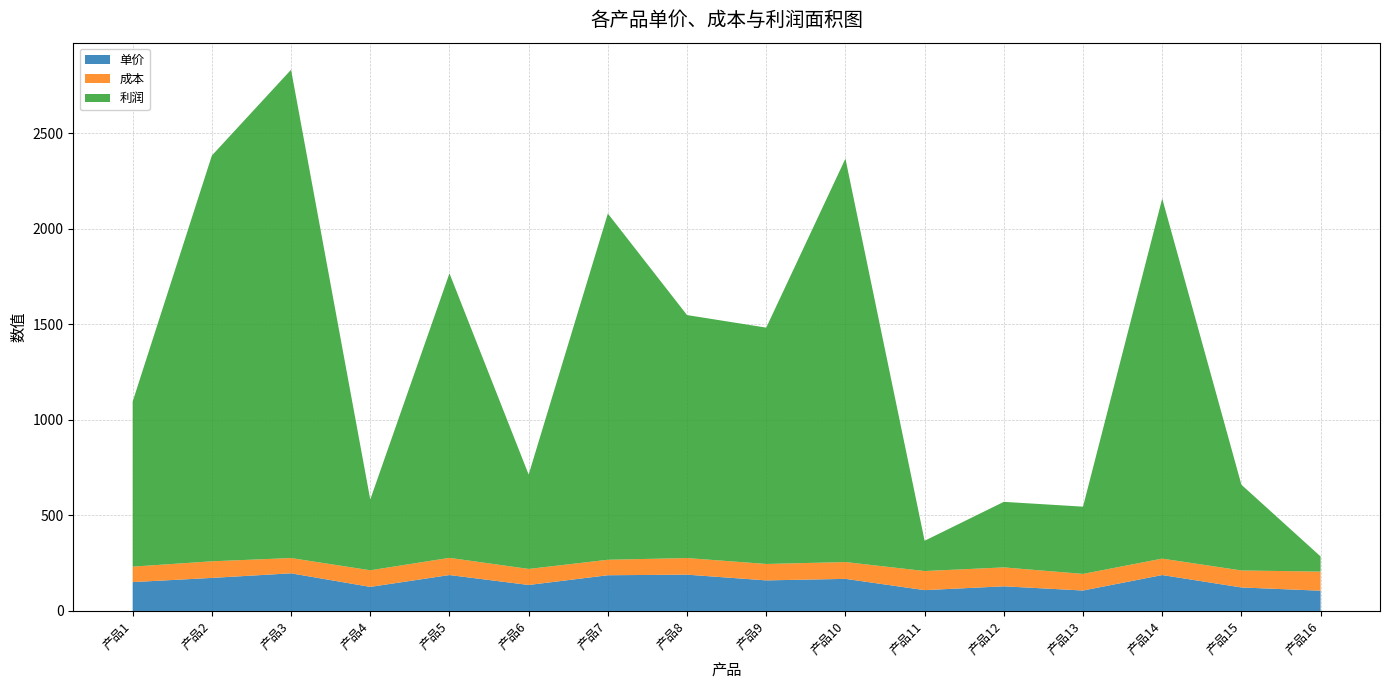

Reading left to right, transcribe all the data shown in this chart.

单价: 产品1=151.0	产品2=173.0	产品3=197.0	产品4=126.0	产品5=188.0	产品6=136.0	产品7=187.0	产品8=190.0	产品9=160.0	产品10=168.0	产品11=109.0	产品12=129.0	产品13=107.0	产品14=188.0	产品15=123.0	产品16=106.0
成本: 产品1=81.0	产品2=87.0	产品3=80.0	产品4=87.0	产品5=90.0	产品6=84.0	产品7=81.0	产品8=87.0	产品9=86.0	产品10=88.0	产品11=100.0	产品12=99.0	产品13=87.0	产品14=86.0	产品15=89.0	产品16=100.0
利润: 产品1=864.5	产品2=2124.2	产品3=2556.4	产品4=370.5	产品5=1489.6	产品6=494.0	产品7=1812.6	产品8=1272.0	产品9=1237.3	产品10=2112.0	产品11=158.4	产品12=343.2	产品13=352.0	产品14=1885.0	产品15=448.8	产品16=79.2